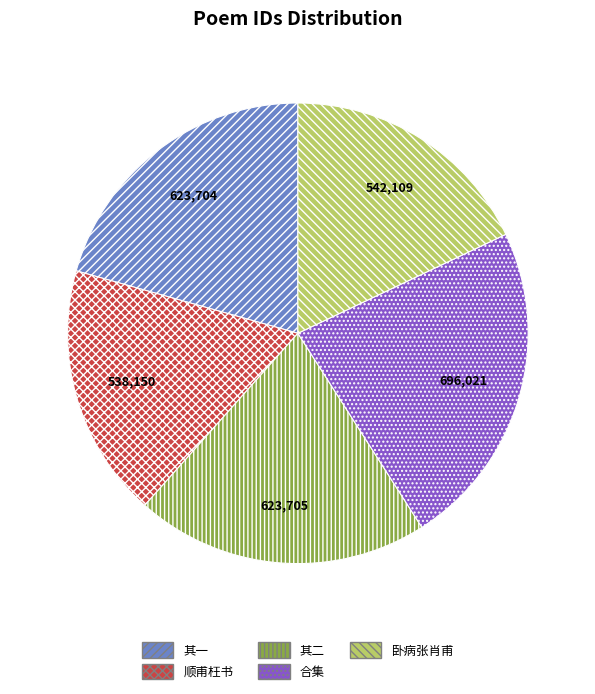

Is there a majority slice in this chart?

No